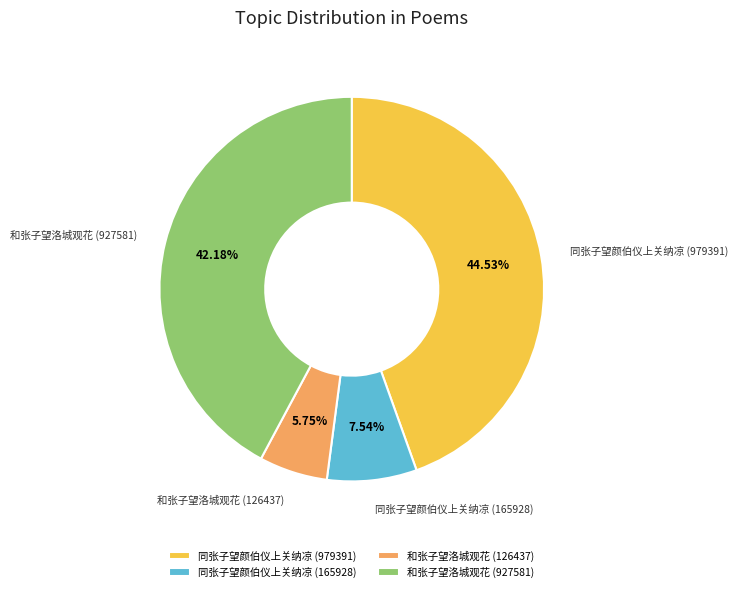

How much of the chart is everything except 同张子望颜伯仪上关纳凉 (979391)?

55.5%